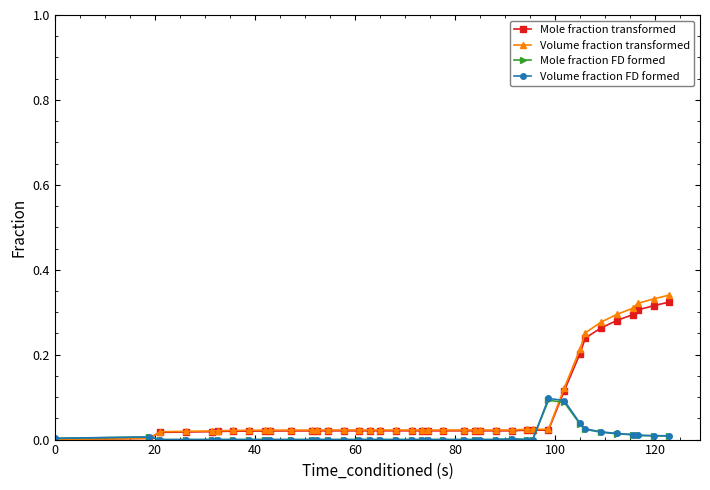

After their last crossing, which series has the higher values: Volume fraction transformed or Volume fraction FD formed?

Volume fraction transformed